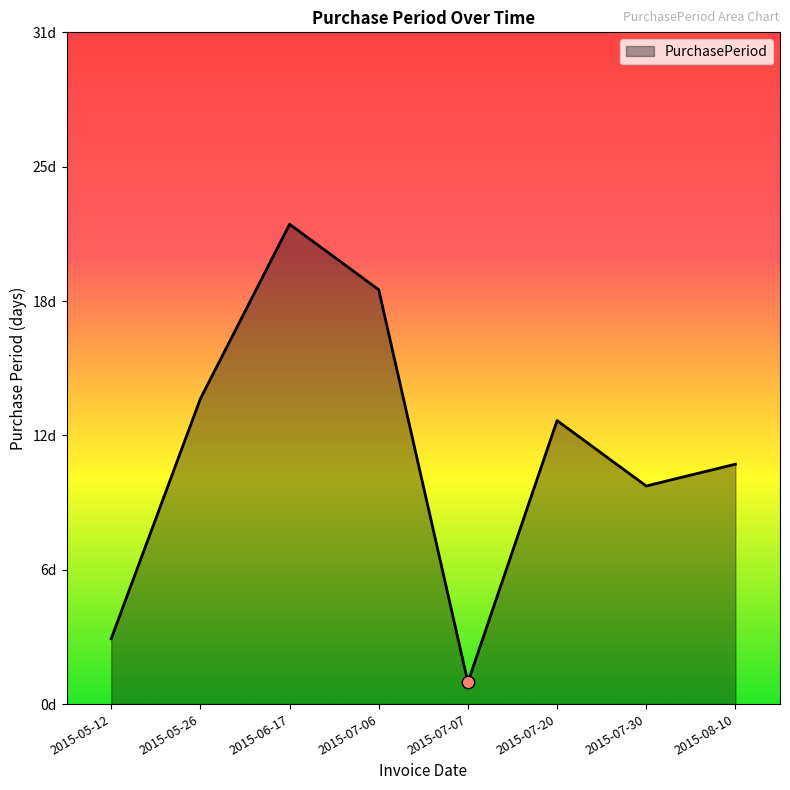

What is the ratio of the value at 2015-07-30 to the value at 2015-06-17?

0.5